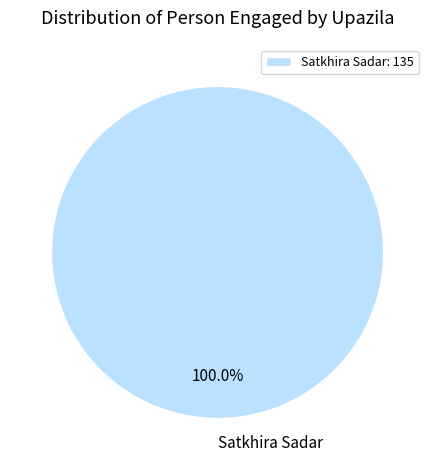

Does any single category account for the majority?

Yes